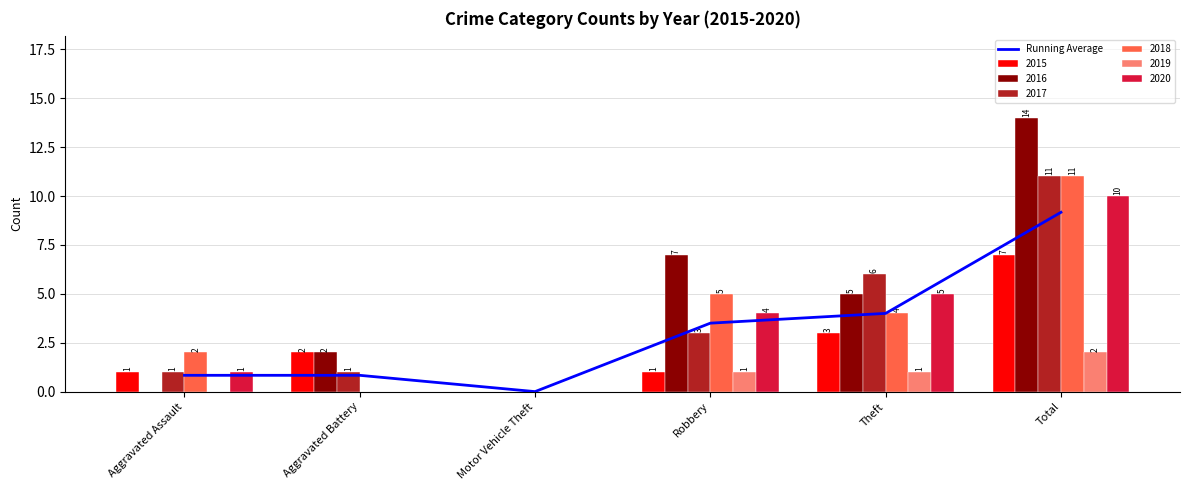

What value does the data have at Theft?

4.0